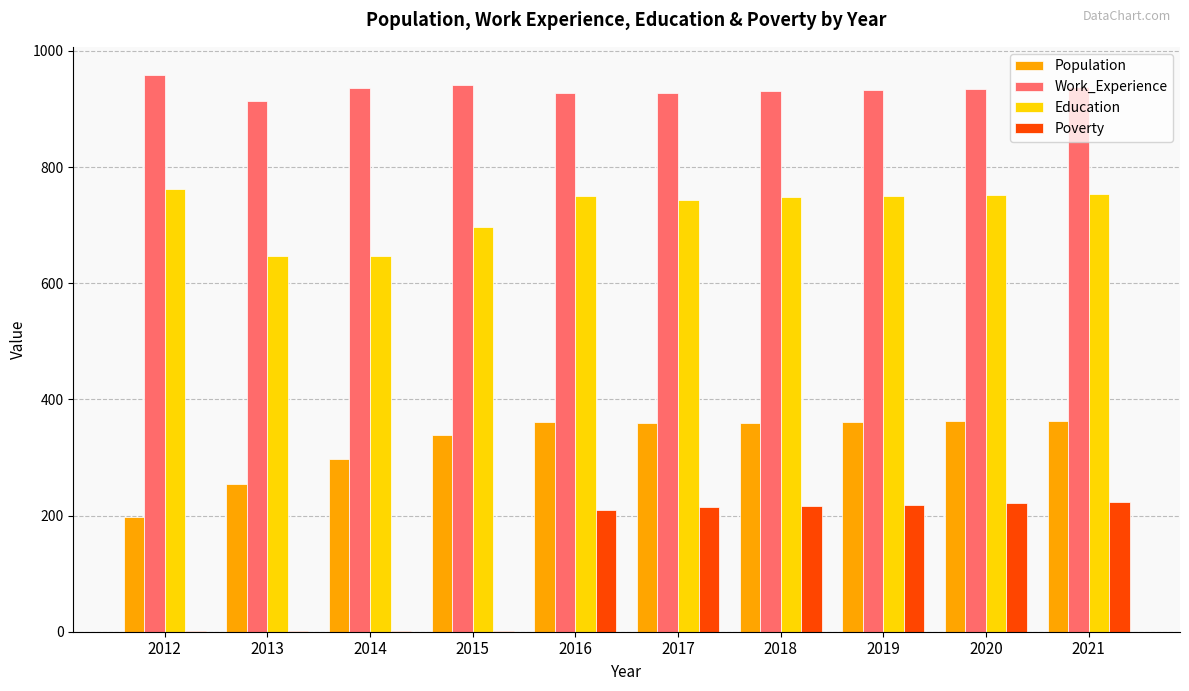

Which series has the largest total across all categories?

Work_Experience